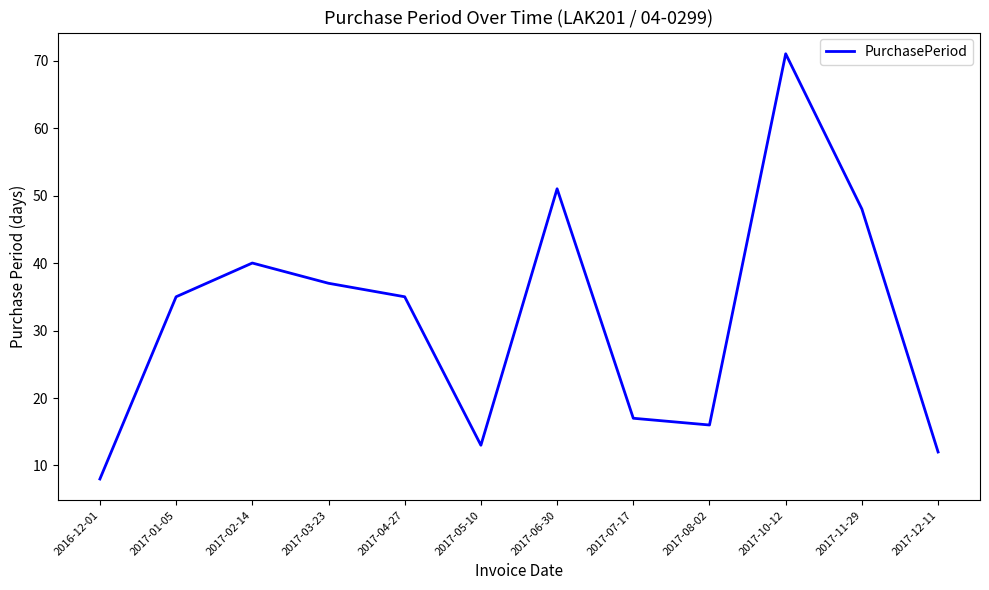

Count the number of data series in this chart.

1